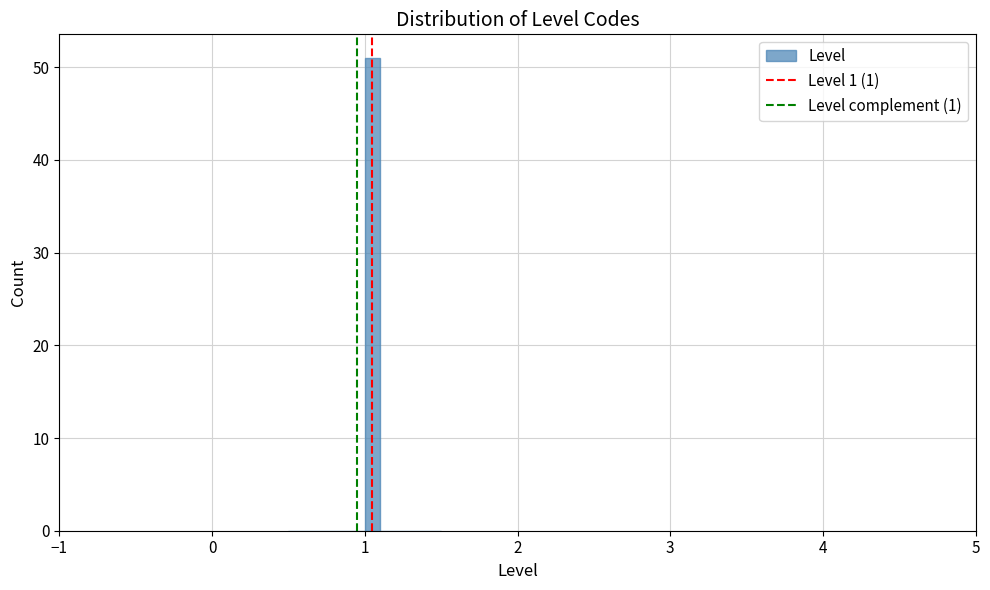

Around what value on the x-axis is the tallest bar? Give the approximate position of its centre, as read against the axis.

1.1